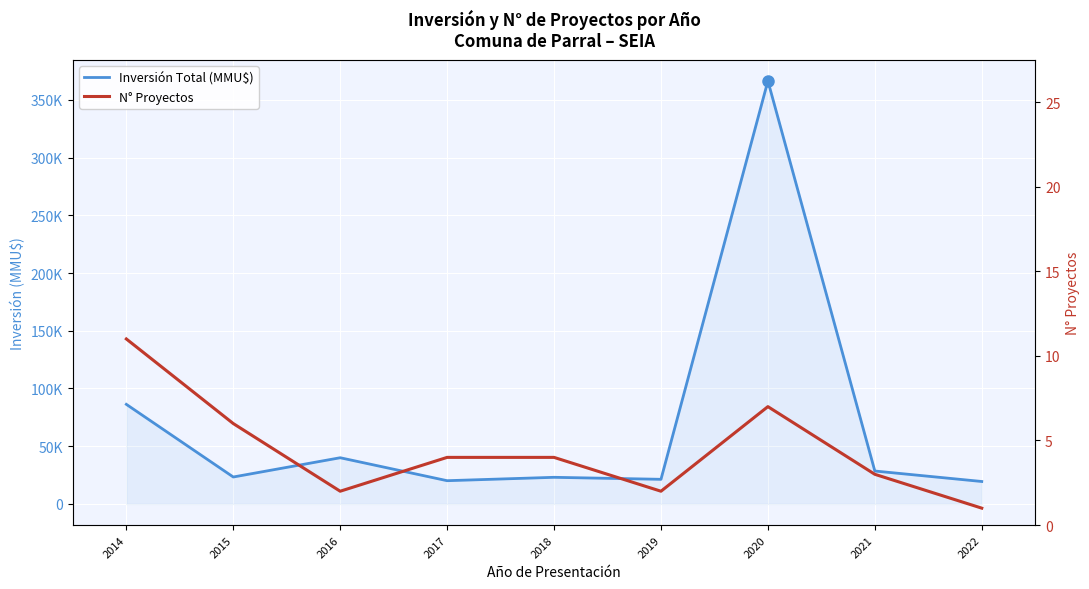

Which series has the largest total across all categories?

Inversión Total (MMU$)